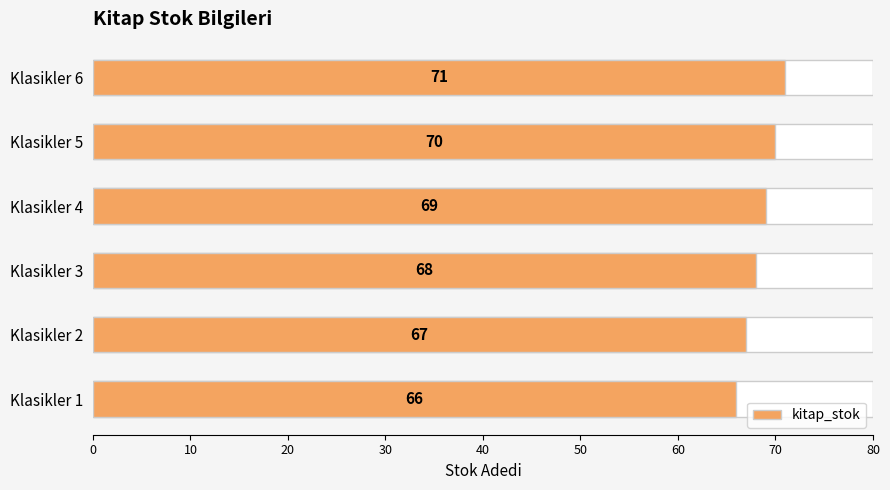

What is the sum of all values?

411